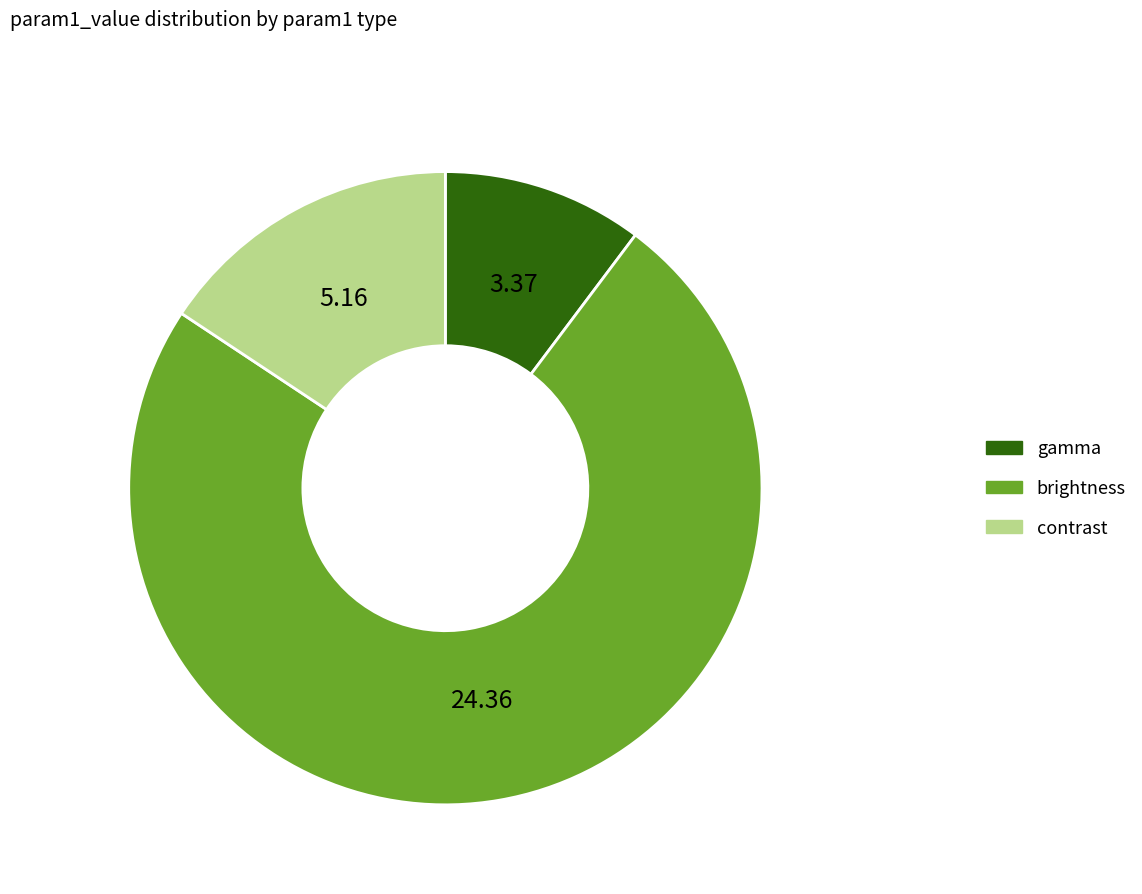

Is there a majority slice in this chart?

Yes